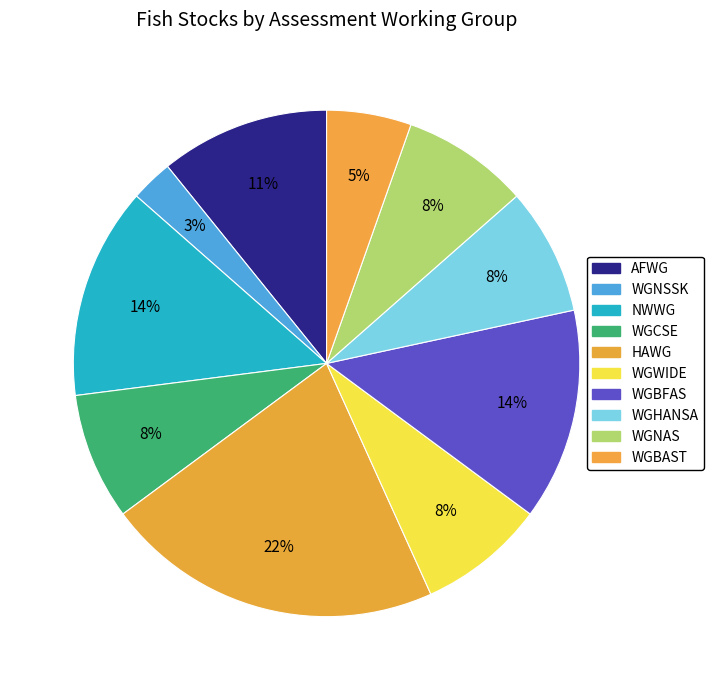

Which category has the biggest portion of the pie?

HAWG